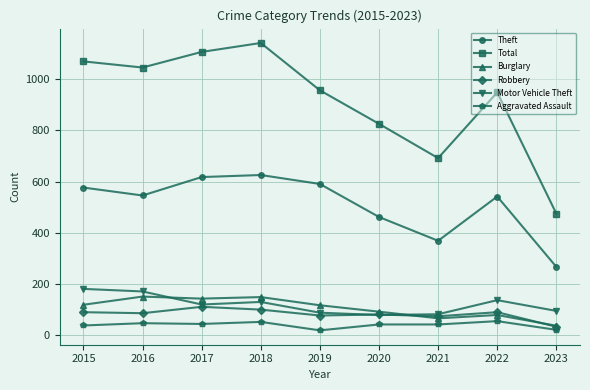

True or false: Theft and Total cross at least once.

False